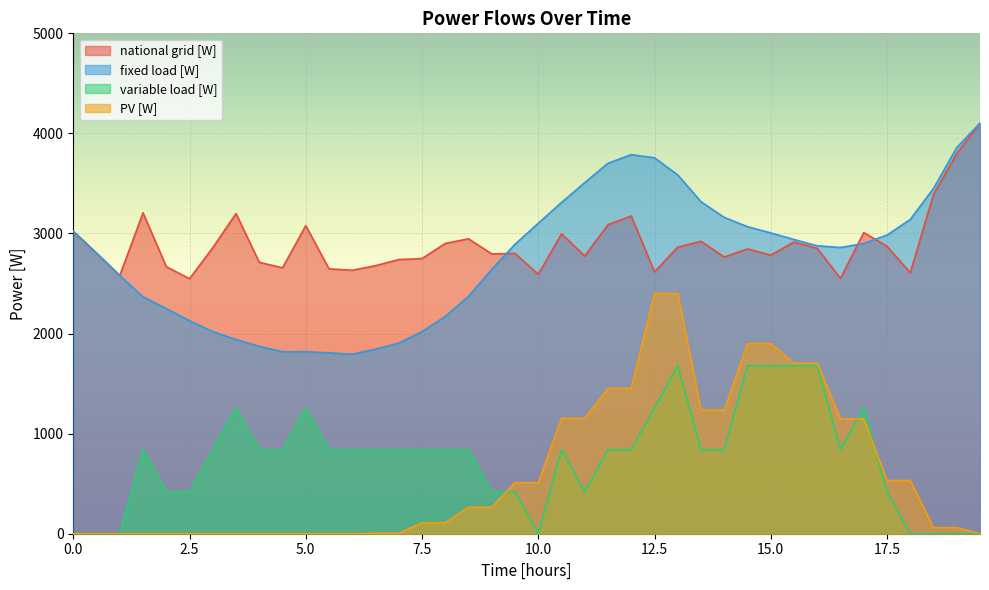

List the labels in order of fixed load [W] value, largest first.

19.5, 19, 12, 12.5, 11.5, 13, 11, 18.5, 13.5, 10.5, 14, 18, 10, 14.5, 0, 15, 17.5, 15.5, 17, 9.5, 16, 16.5, 0.5, 9, 1, 8.5, 1.5, 2, 8, 2.5, 7.5, 3, 3.5, 7, 4, 6.5, 5, 4.5, 5.5, 6